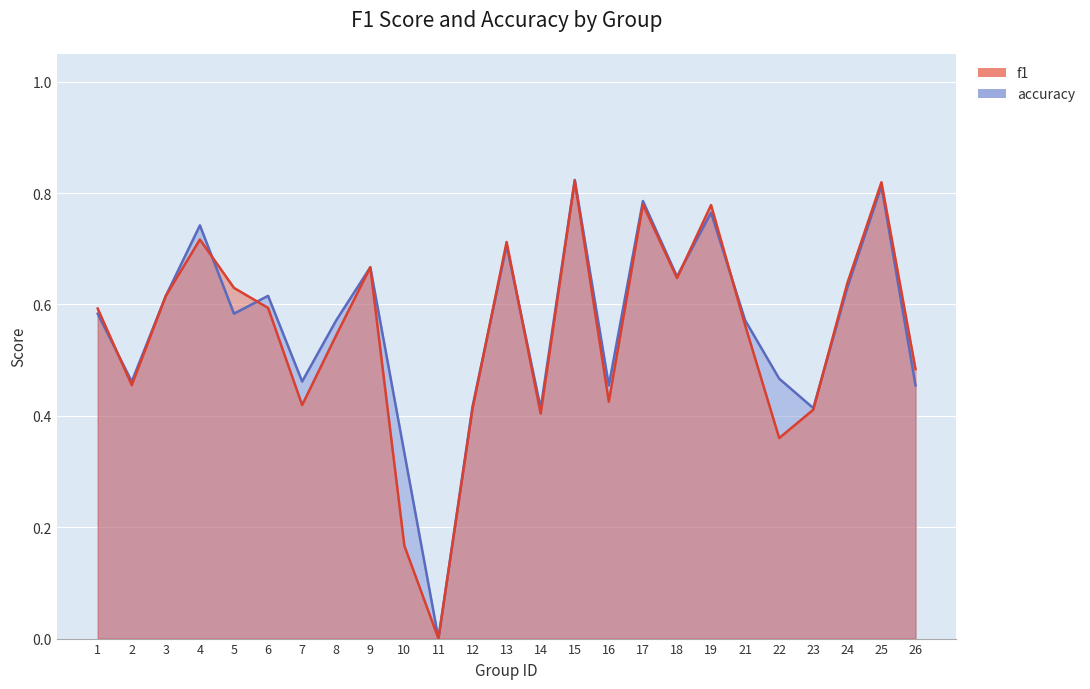

What are all the series names shown in the legend?

f1, accuracy